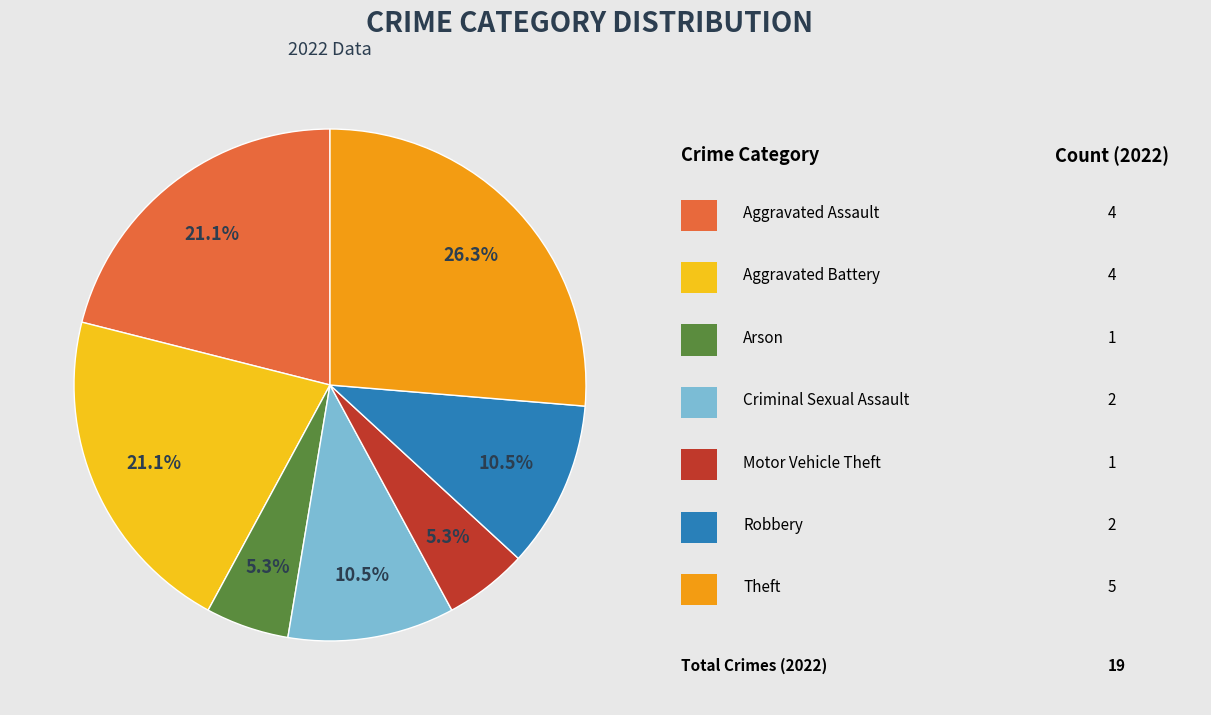

Does any single category account for the majority?

No